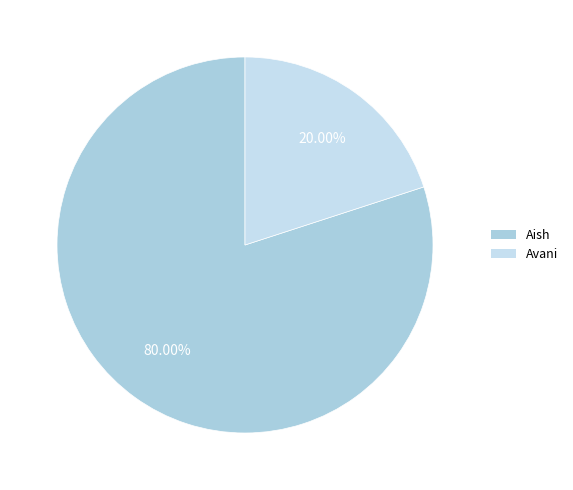

Between Avani and Aish, which is larger?

Aish